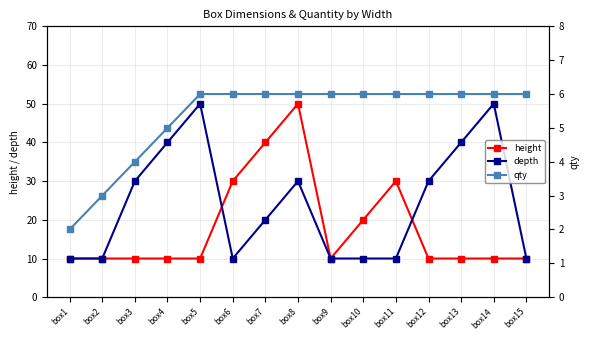

Is it true that qty equals 6 at box12?

True